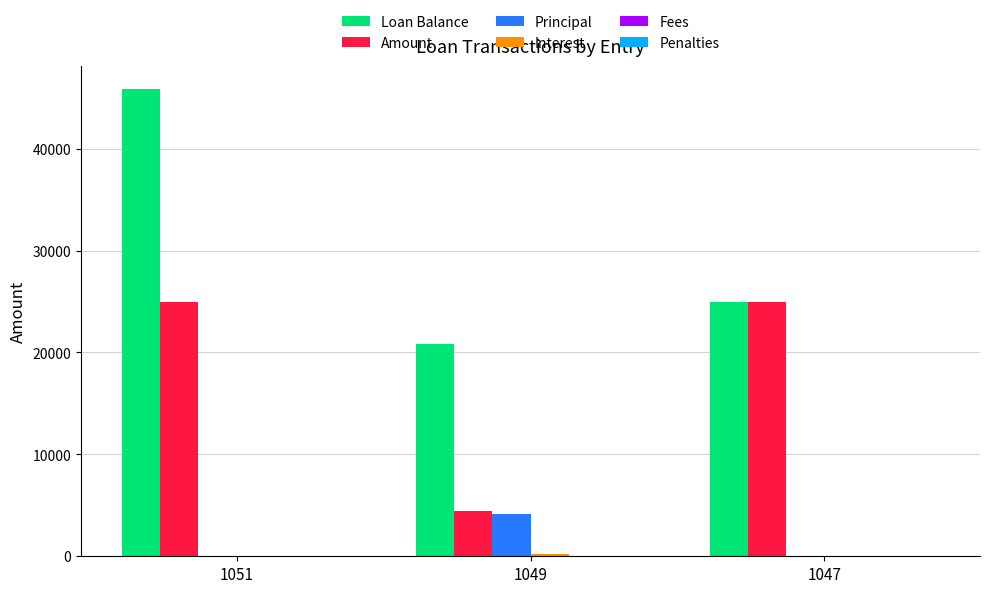

The Loan Balance series shows 45816.2 at 1051. True or false?

True